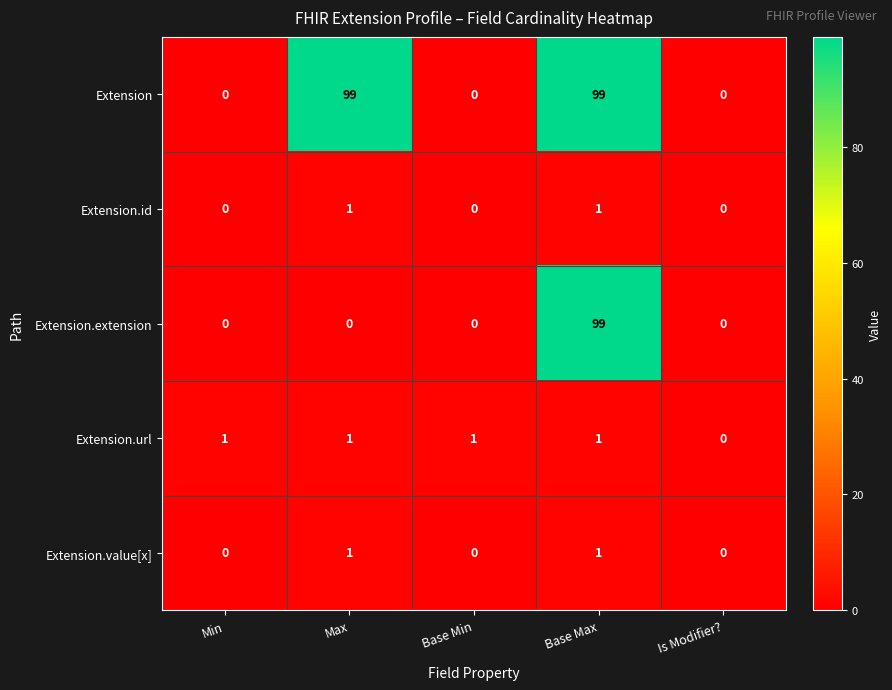

How many data points in Extension are above 0?

2